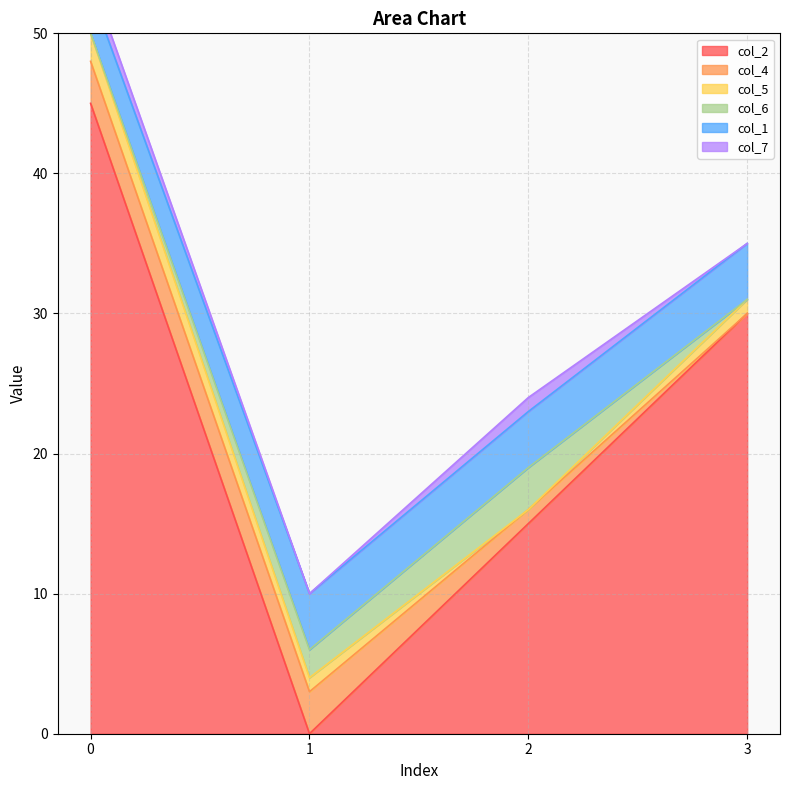

True or false: col_5 has a value of 0 at 3.

False